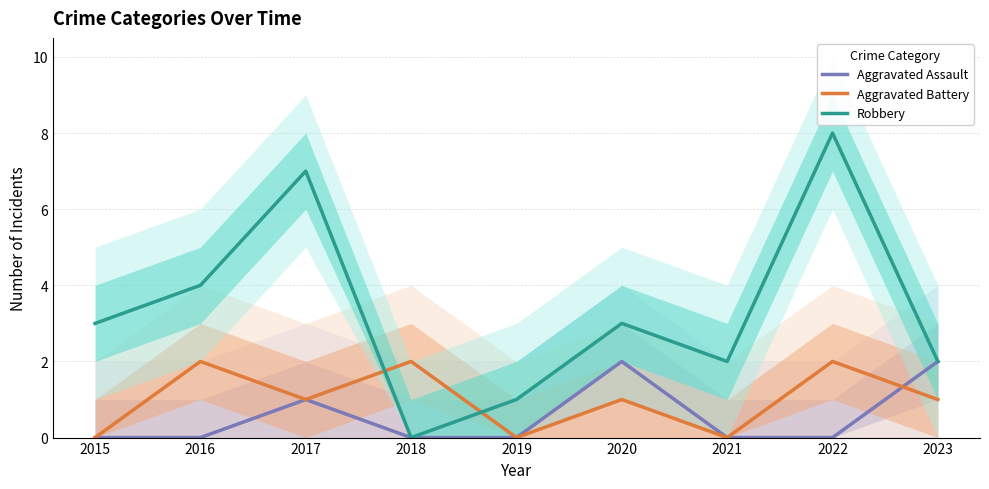

List the labels in order of Aggravated Battery value, largest first.

2016, 2018, 2022, 2017, 2020, 2023, 2015, 2019, 2021